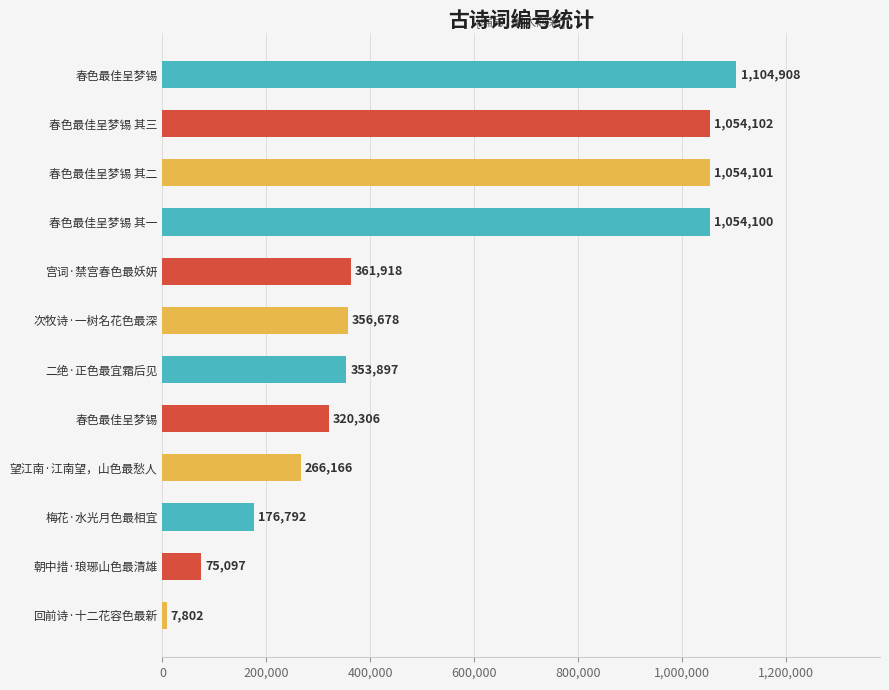

What is the sum of all values?

6185867